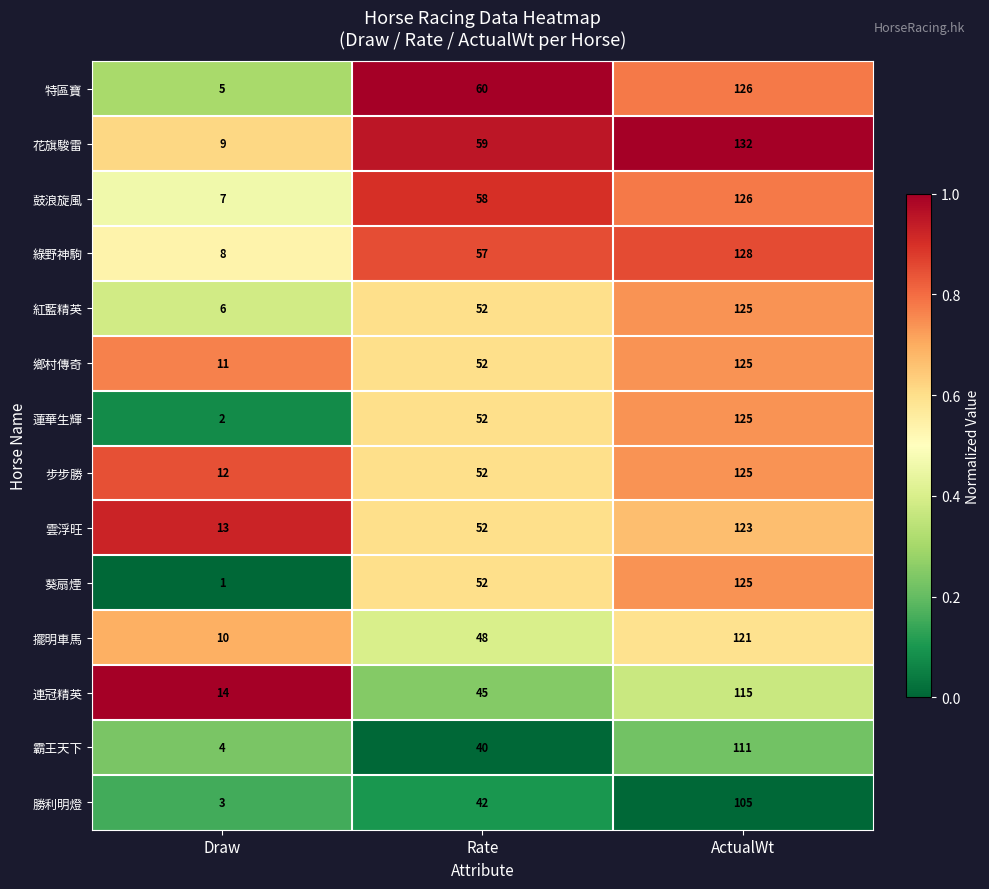

What is the difference between the maximum and minimum values in the 擺明車馬 series?

111